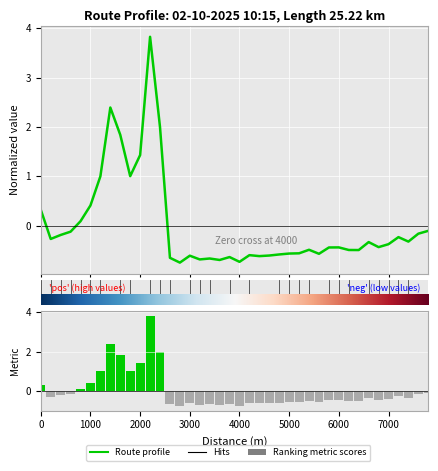

True or false: Route profile has a value of -0.1 at 1000.

False